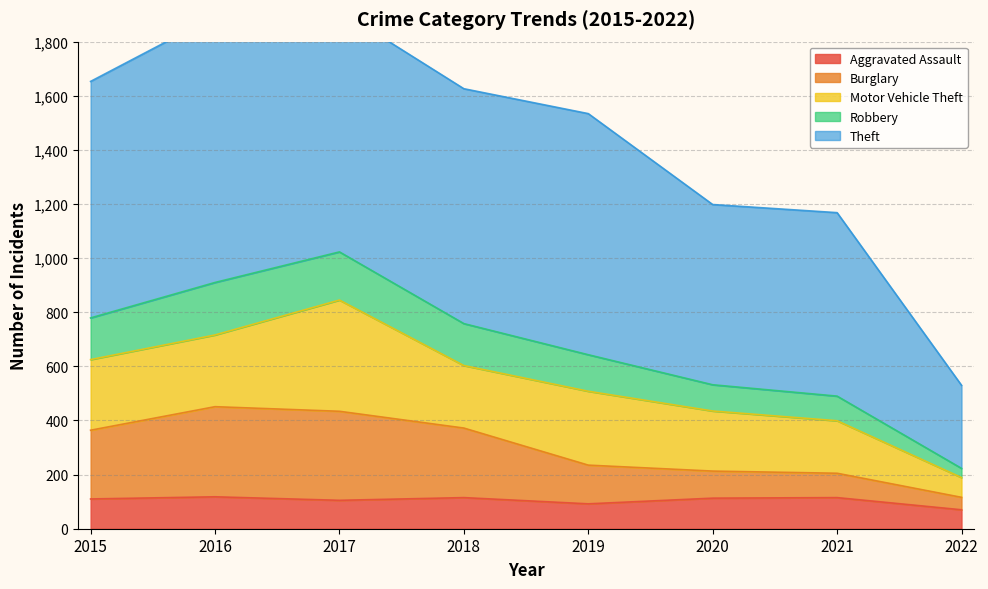

What is the highest value of the Aggravated Assault series?

118